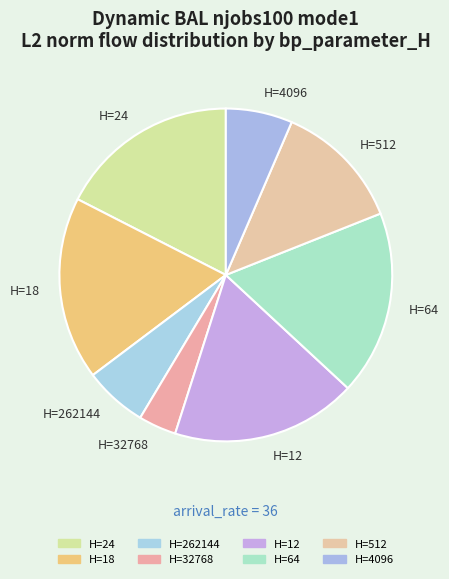

Do H=12 and H=262144 together represent more than half of the pie?

No